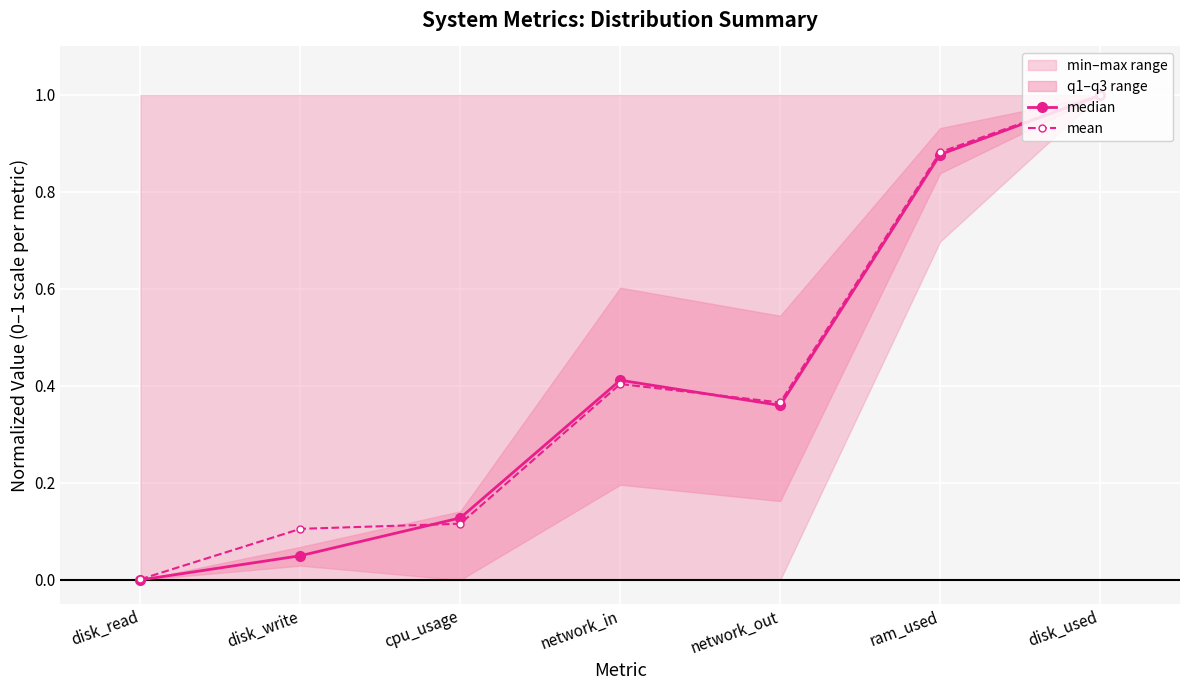

Reading left to right, what are all the values shown in this chart?

median: disk_read=0.0	disk_write=0.0	cpu_usage=0.1	network_in=0.4	network_out=0.4	ram_used=0.9	disk_used=1.0
mean: disk_read=0.0	disk_write=0.1	cpu_usage=0.1	network_in=0.4	network_out=0.4	ram_used=0.9	disk_used=1.0